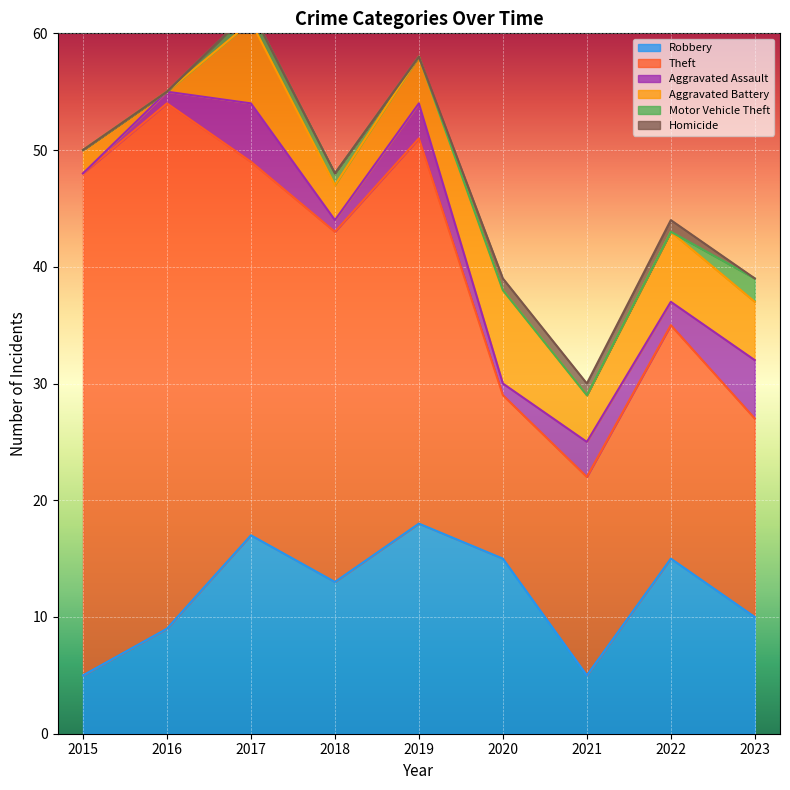

Which series has the widest spread of values?

Theft